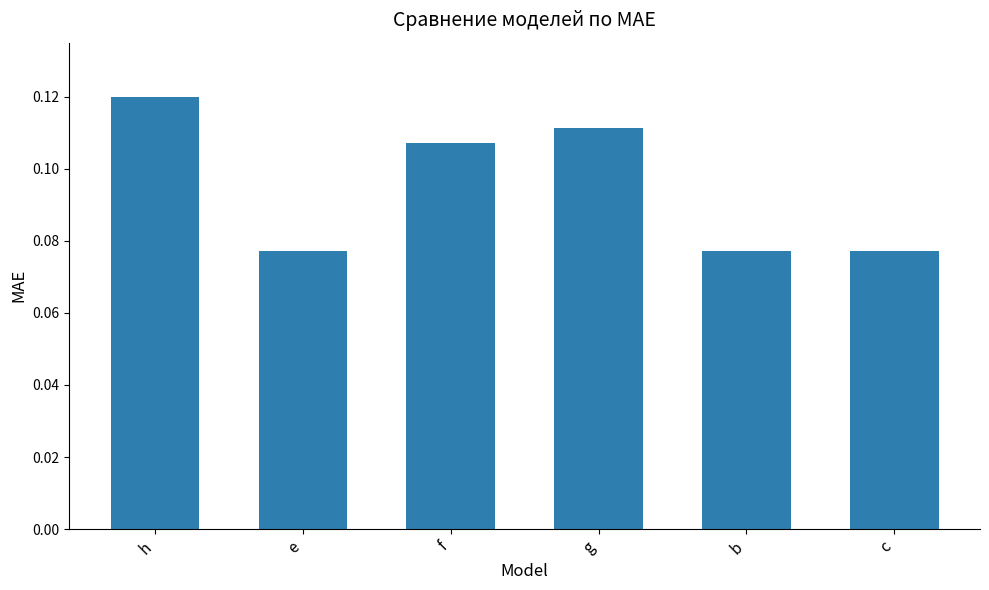

Which category has the highest value across all series?

h